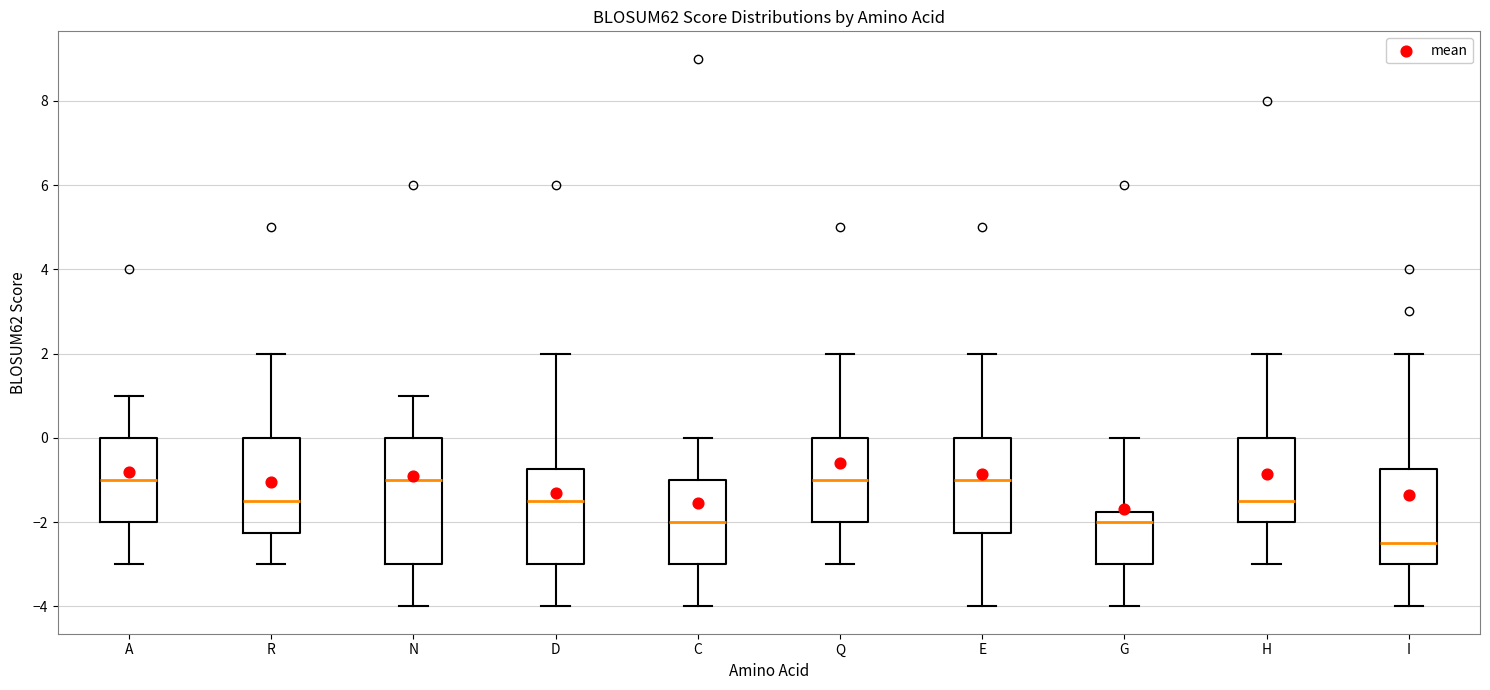

Reading left to right, read every box against the y-axis: the position of its median line, the range the box covers, and the ends of its whiskers. The values are not printed on the chart, so give them approximately, as read against the axis.

A: median -1.0, box -2.0 to 0.0, whiskers -3.0 to 1.0
R: median -1.4, box -2.2 to 0.0, whiskers -3.0 to 2.0
N: median -1.0, box -3.0 to 0.0, whiskers -4.0 to 1.0
D: median -1.4, box -3.0 to -0.8, whiskers -4.0 to 2.0
C: median -2.0, box -3.0 to -1.0, whiskers -4.0 to 0.0
Q: median -1.0, box -2.0 to 0.0, whiskers -3.0 to 2.0
E: median -1.0, box -2.2 to 0.0, whiskers -4.0 to 2.0
G: median -2.0, box -3.0 to -1.8, whiskers -4.0 to 0.0
H: median -1.4, box -2.0 to 0.0, whiskers -3.0 to 2.0
I: median -2.4, box -3.0 to -0.8, whiskers -4.0 to 2.0